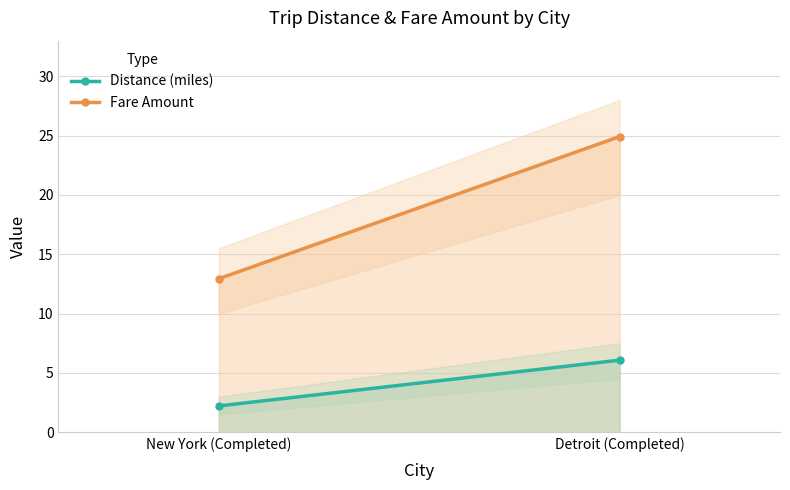

What is the highest value of the Fare Amount series?

24.9